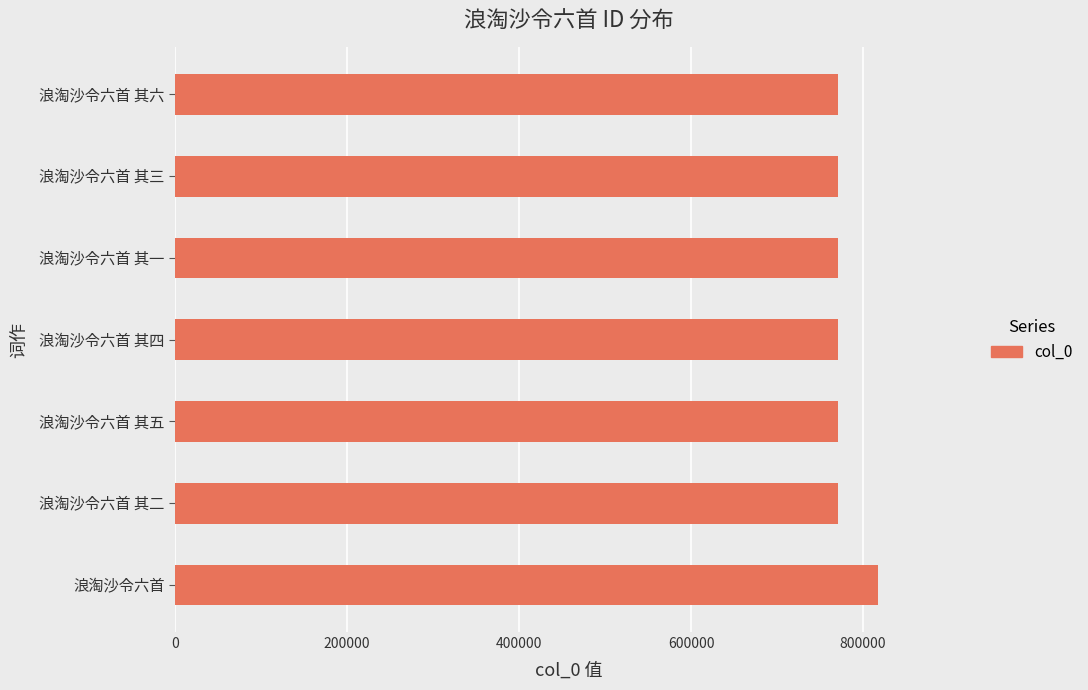

The value at 浪淘沙令六首 其五 is 1103378. True or false?

False